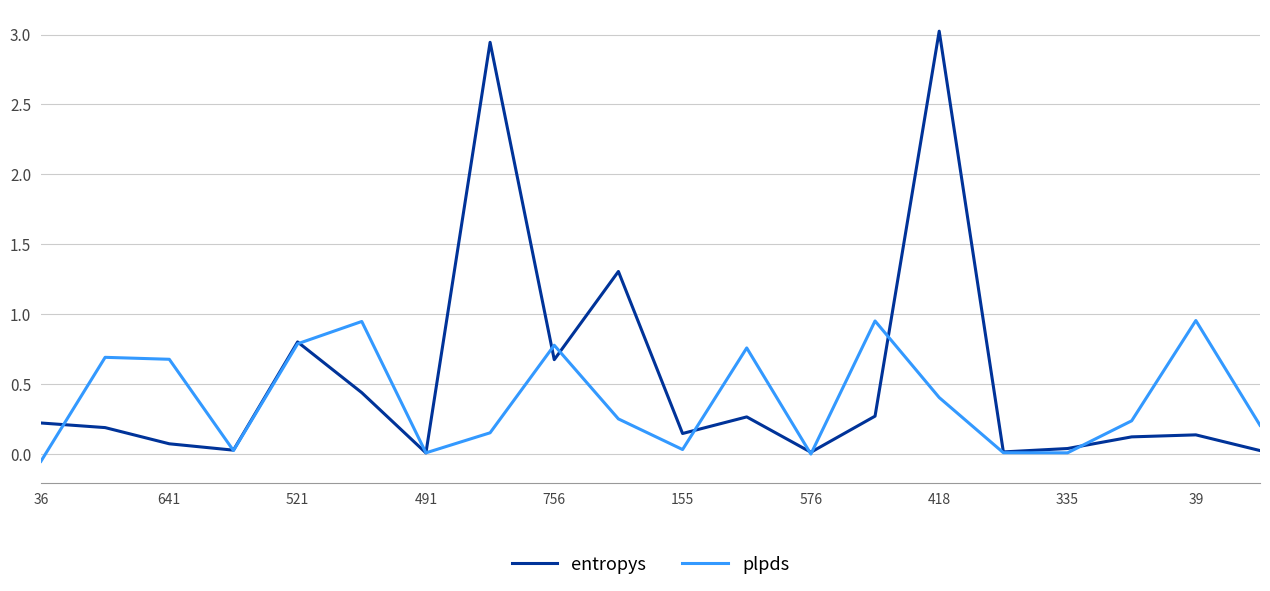

Which series has the widest spread of values?

entropys